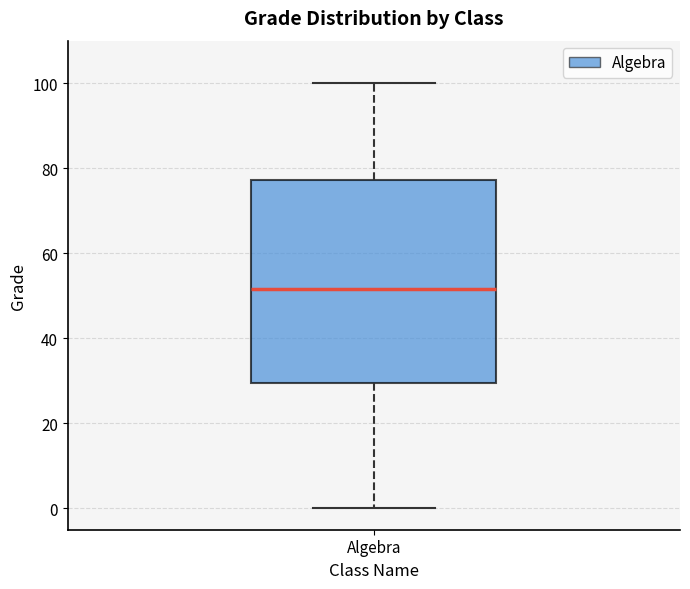

Read this box plot against the y-axis: the position of the median line, the range covered by the box, and the ends of both whiskers. The values are not printed on the chart, so give them approximately, as read against the axis.

median 52, box 30 to 78, whiskers 0 to 100